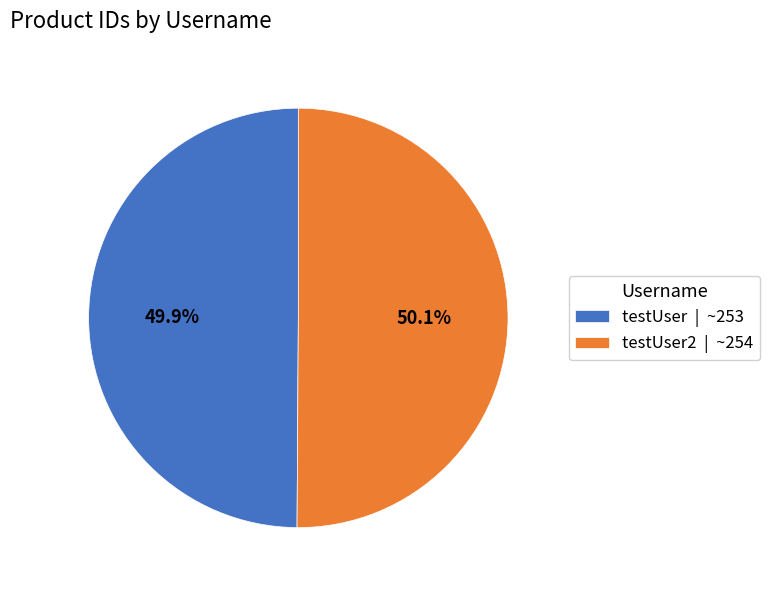

Does any single category account for the majority?

Yes